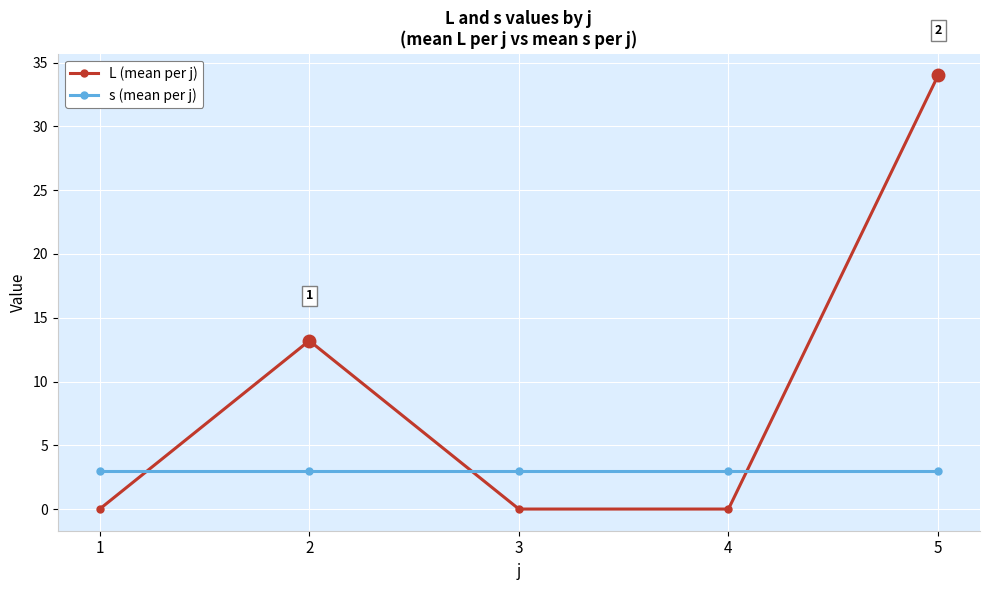

At which category is the sum across all series the highest?

5